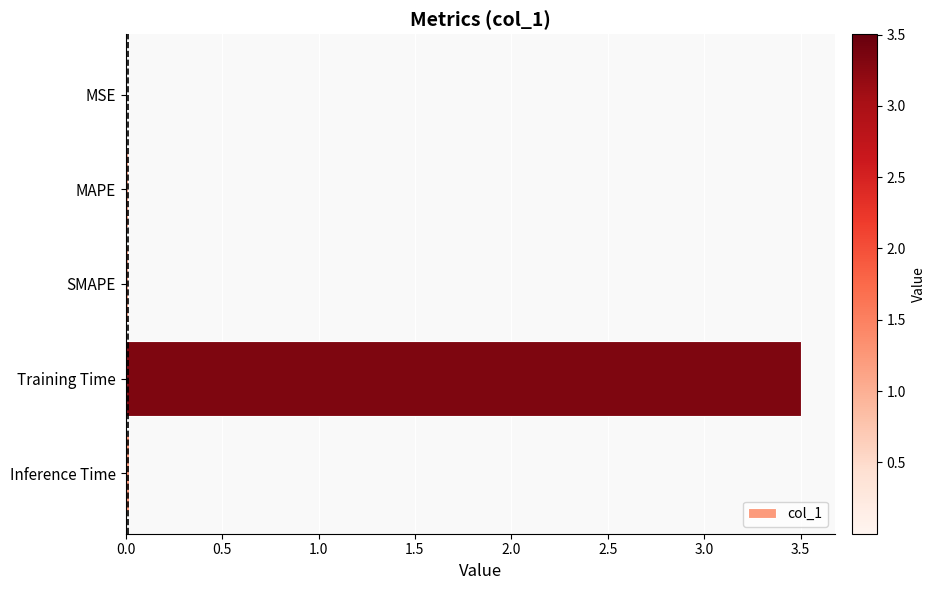

The value at SMAPE is 0.0. True or false?

True